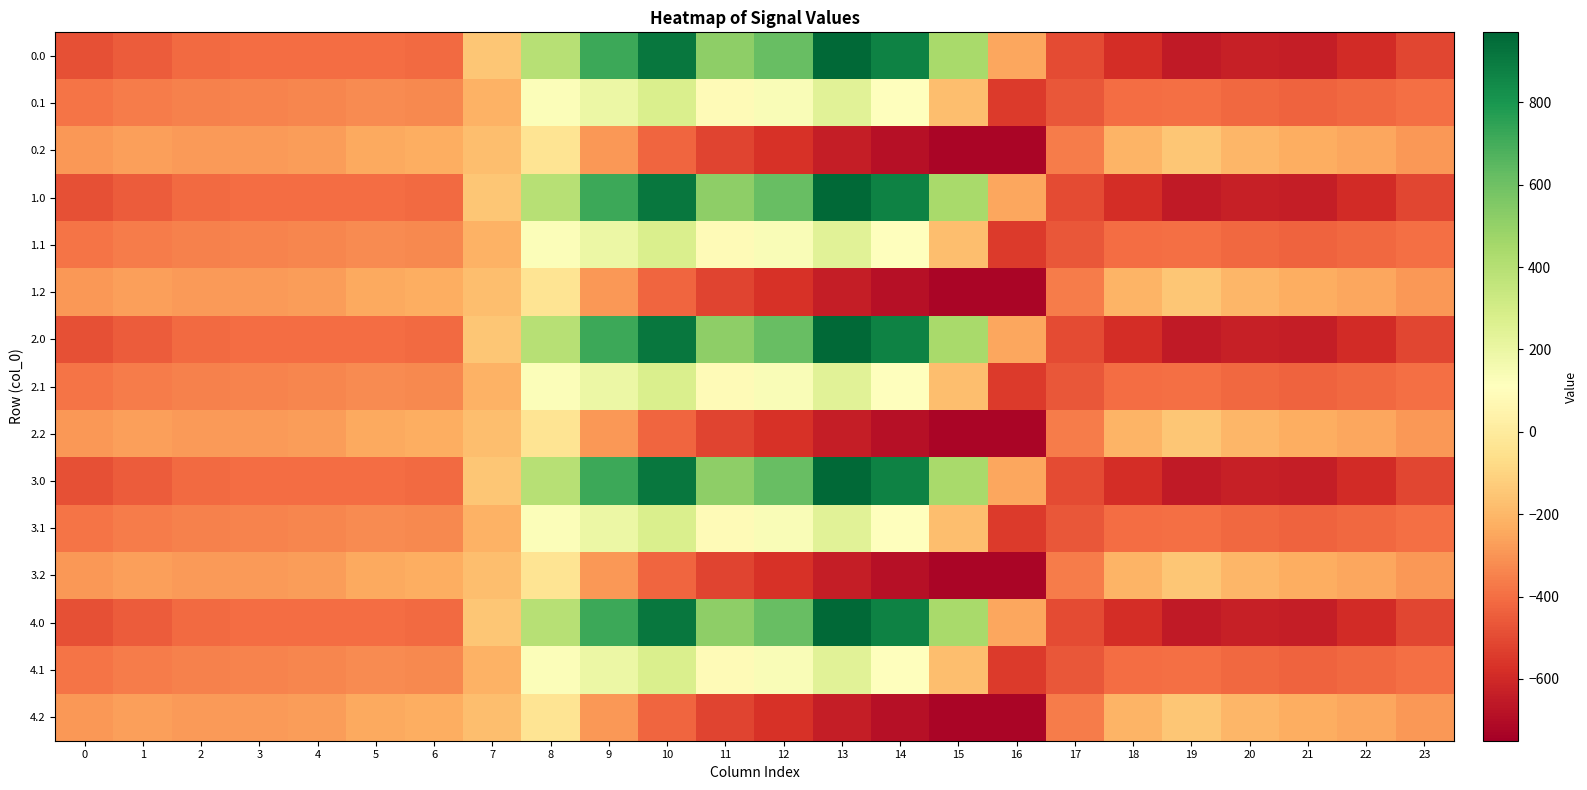

List the series in order of their peak value, lowest first.

0.2, 1.2, 2.2, 3.2, 4.2, 0.1, 1.1, 2.1, 3.1, 4.1, 0.0, 1.0, 2.0, 3.0, 4.0